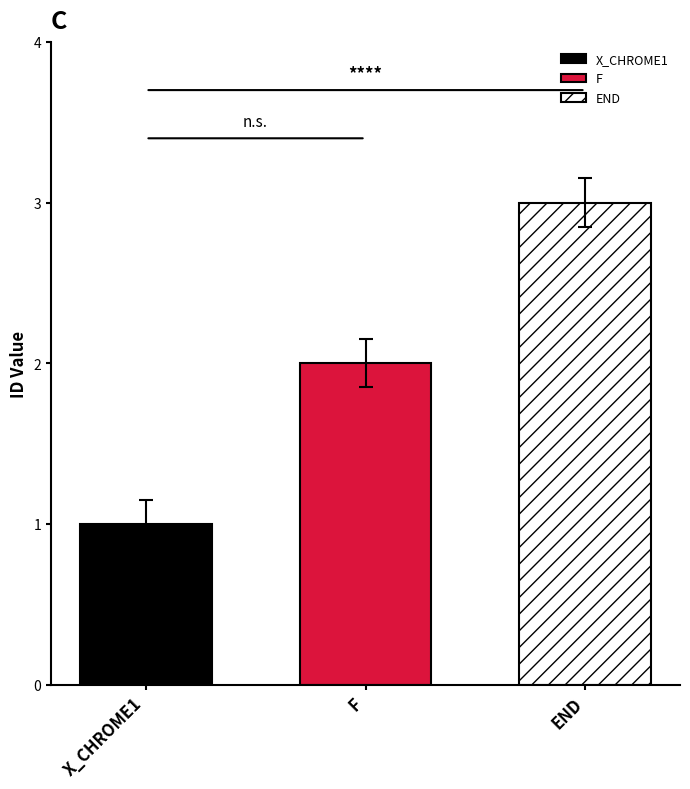

Read the END value at F.

3